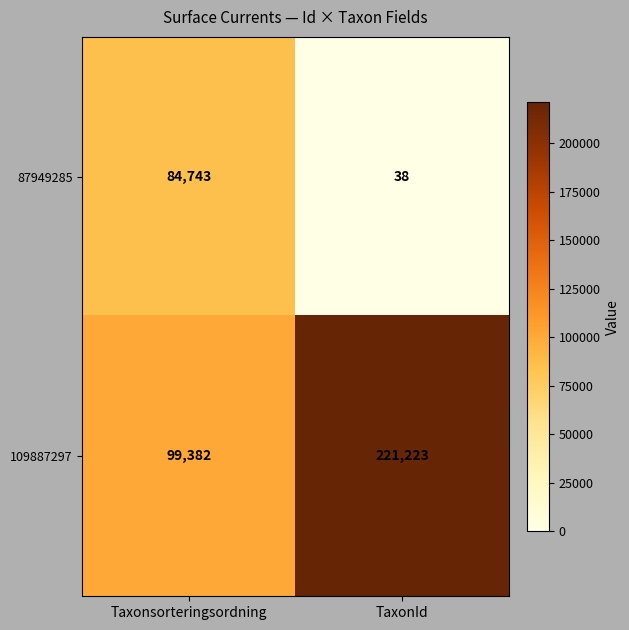

Rank the series at TaxonId from highest to lowest value.

109887297, 87949285